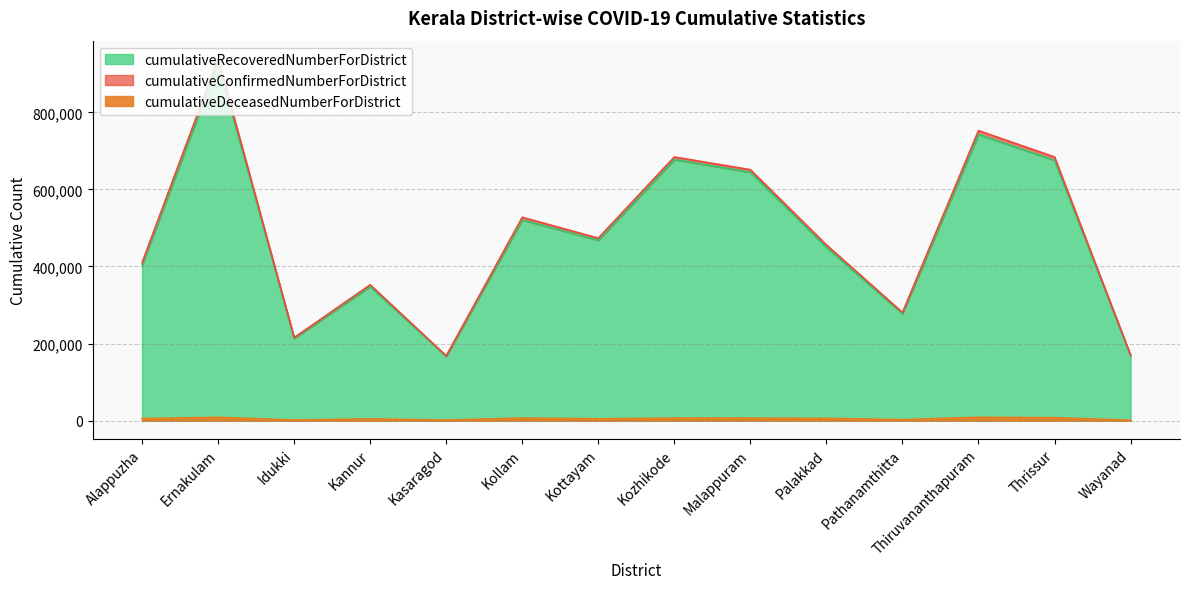

The cumulativeConfirmedNumberForDistrict series shows 521231 at Kannur. True or false?

False